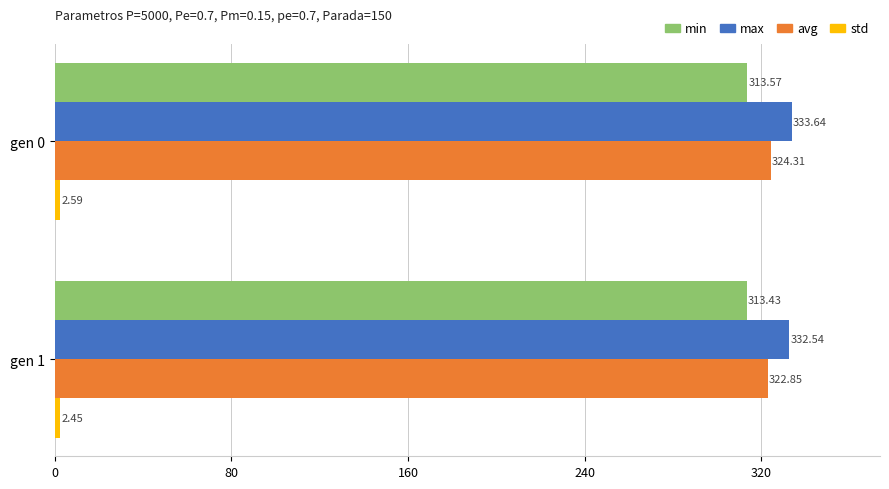

What is the sum of all min values?

627.0